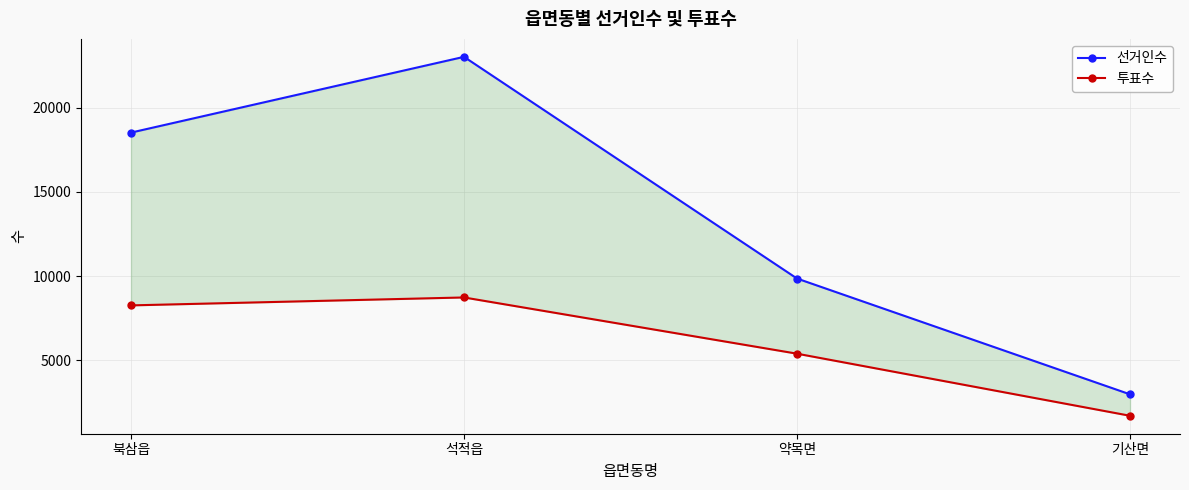

True or false: 선거인수 and 투표수 intersect in this chart.

False